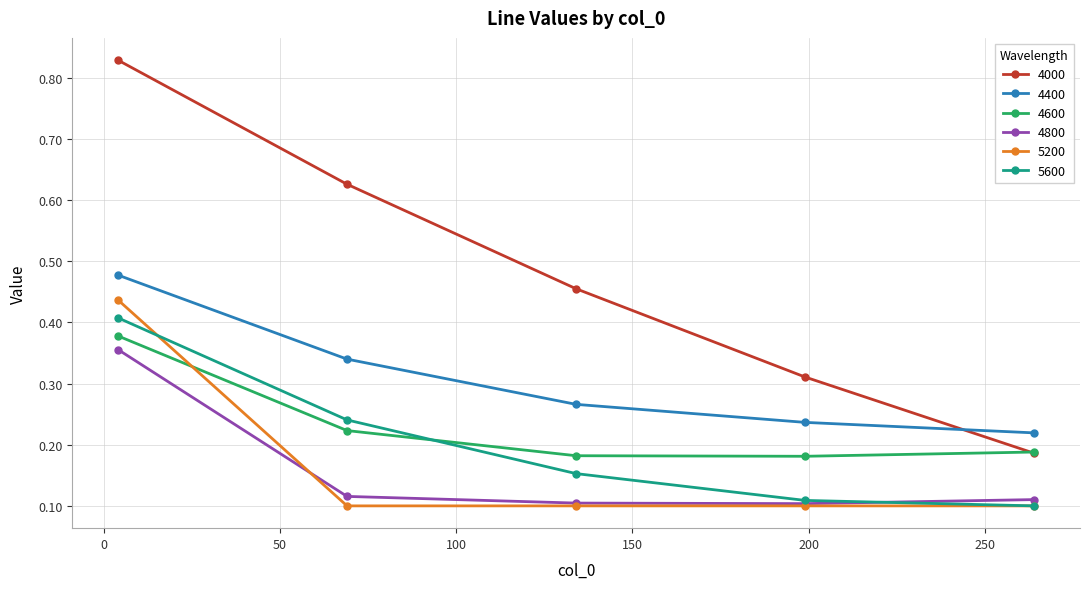

True or false: 4400 and 5600 cross at least once.

False